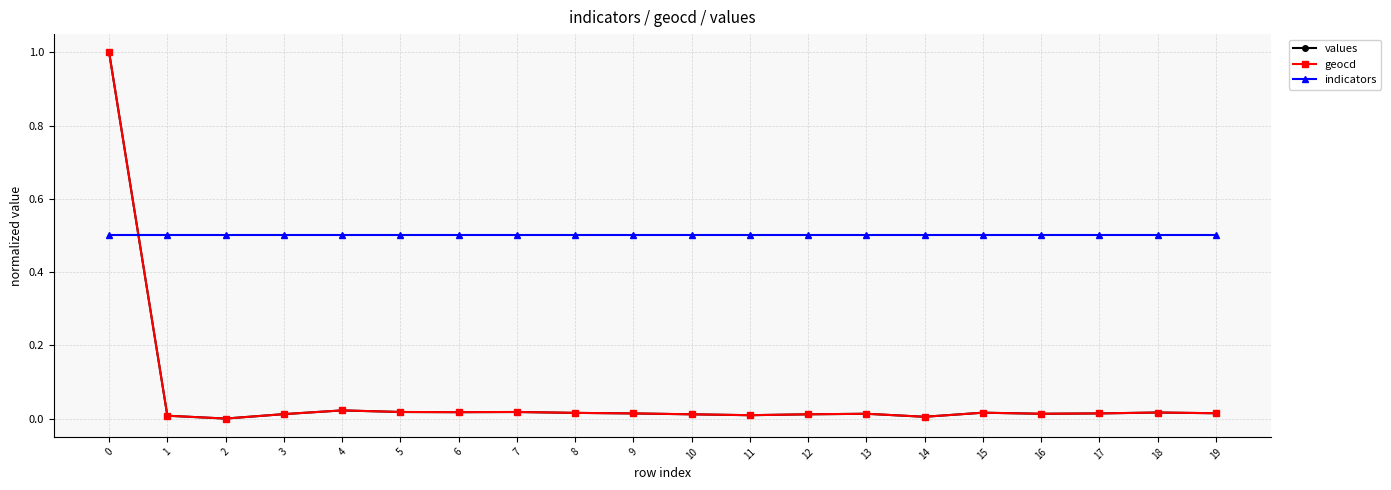

What is the value of the indicators point at the 4th from the left?

0.5